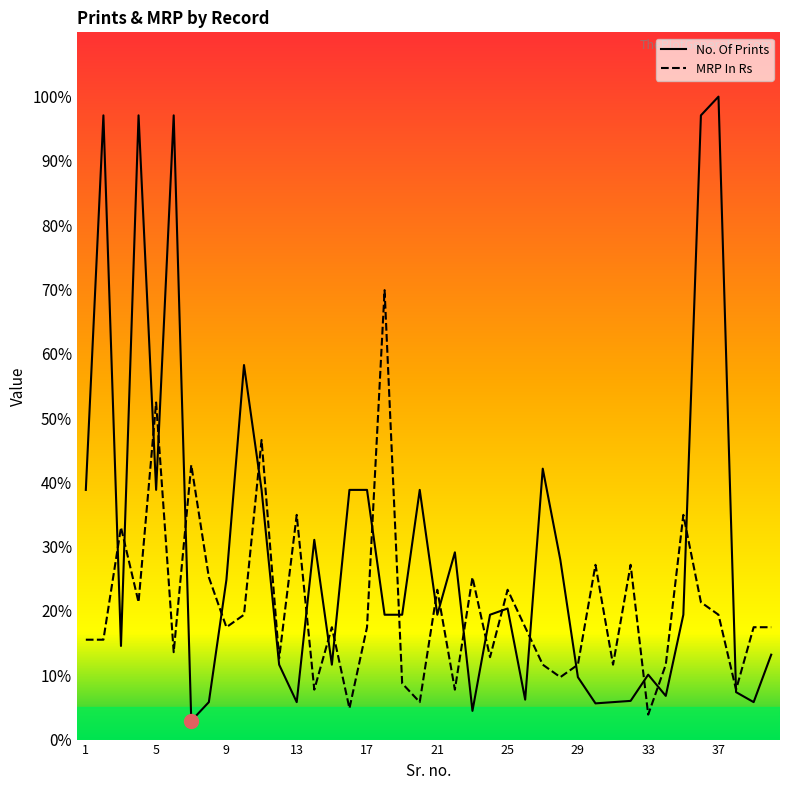

Reading left to right, what are all the values shown in this chart?

No. Of Prints: 1=38.8	2=97.1	3=14.6	4=97.1	5=38.8	6=97.1	7=2.9	8=5.8	9=24.9	10=58.3	11=38.8	12=11.7	13=5.8	14=31.1	15=11.7	16=38.8	17=38.8	18=19.4	19=19.4	20=38.8	21=19.4	22=29.1	23=4.5	24=19.4	25=20.4	26=6.2	27=42.1	28=28.0	29=9.7	30=5.6	31=5.8	32=6.0	33=10.1	34=6.8	35=19.4	36=97.1	37=100.0	38=7.4	39=5.8	40=13.2
MRP In Rs: 1=15.5	2=15.5	3=33.0	4=21.4	5=52.4	6=13.6	7=42.7	8=25.2	9=17.5	10=19.4	11=46.6	12=12.6	13=35.0	14=7.8	15=17.5	16=4.9	17=17.5	18=69.9	19=8.7	20=5.8	21=23.3	22=7.8	23=25.2	24=12.8	25=23.3	26=17.5	27=11.7	28=9.7	29=11.7	30=27.2	31=11.7	32=27.2	33=3.9	34=11.7	35=35.0	36=21.4	37=19.4	38=7.8	39=17.5	40=17.5